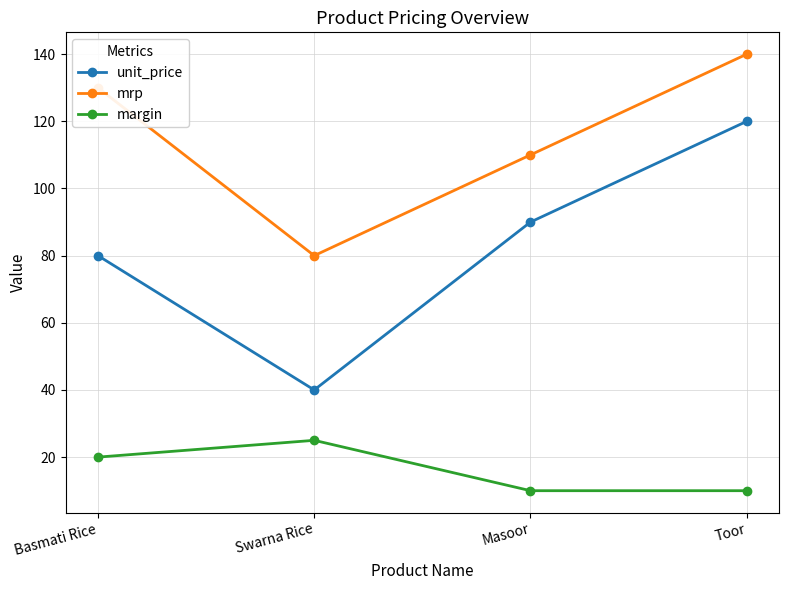

Reading left to right, what are all the values shown in this chart?

unit_price: Basmati Rice=80	Swarna Rice=40	Masoor=90	Toor=120
mrp: Basmati Rice=130	Swarna Rice=80	Masoor=110	Toor=140
margin: Basmati Rice=20	Swarna Rice=25	Masoor=10	Toor=10